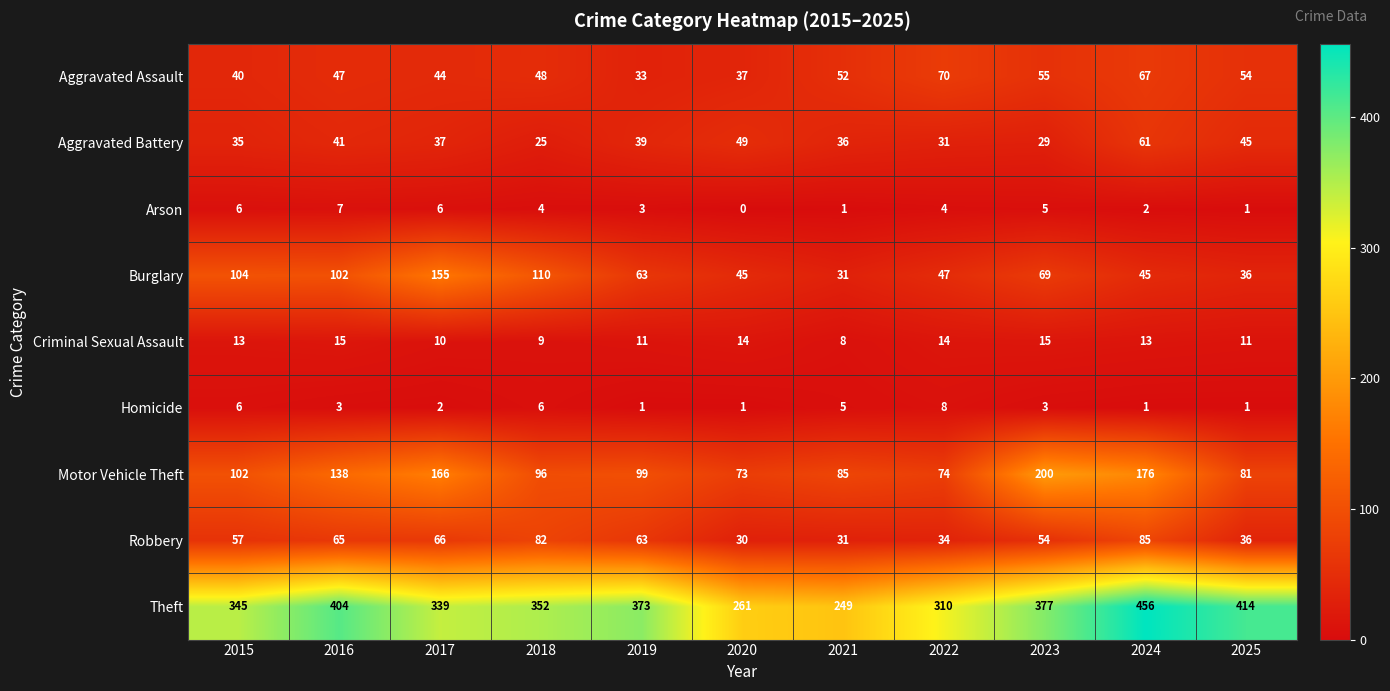

Rank the series by their maximum value, from lowest to highest.

Arson, Homicide, Criminal Sexual Assault, Aggravated Battery, Aggravated Assault, Robbery, Burglary, Motor Vehicle Theft, Theft